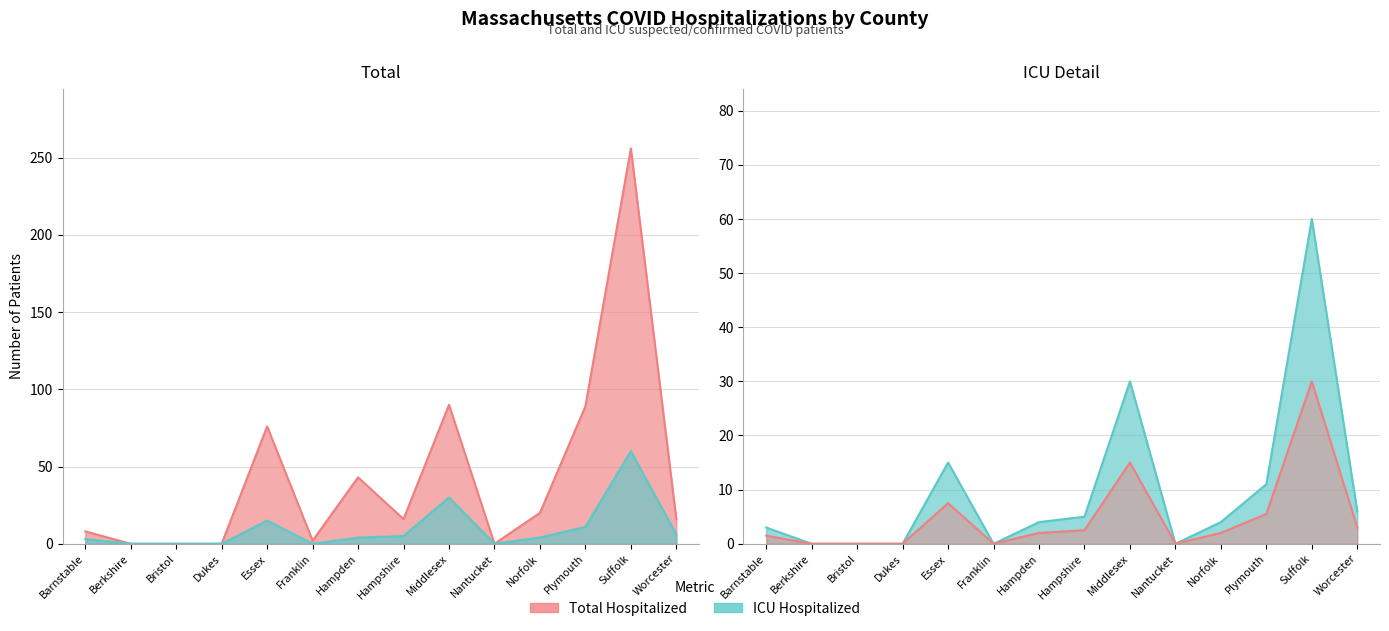

How many values in Total Hospitalized are above zero?

10